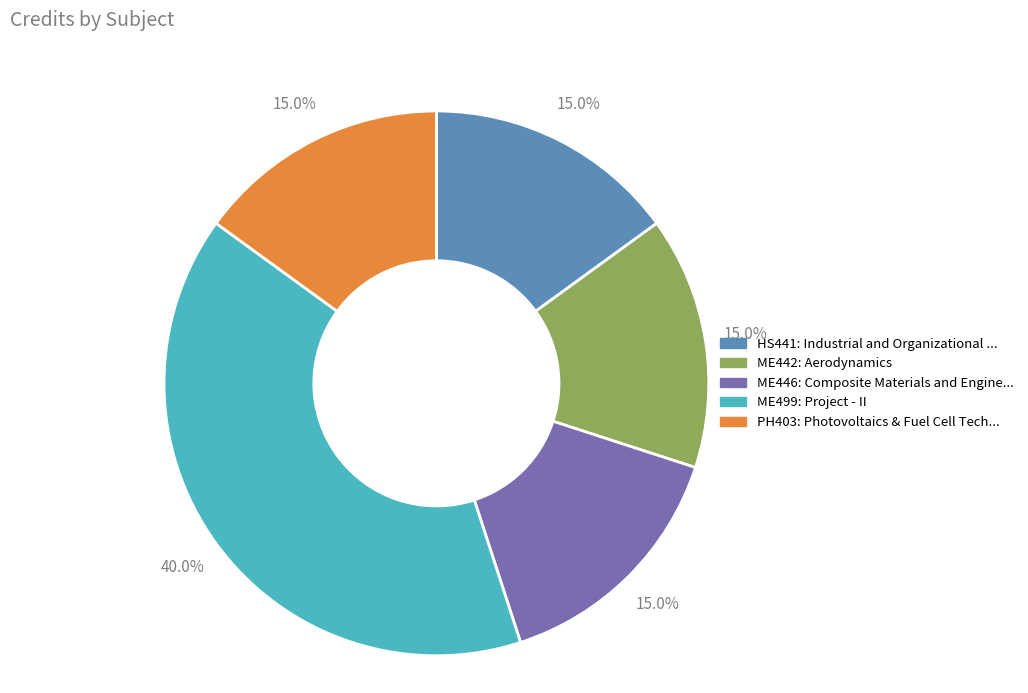

Does any single category account for the majority?

No